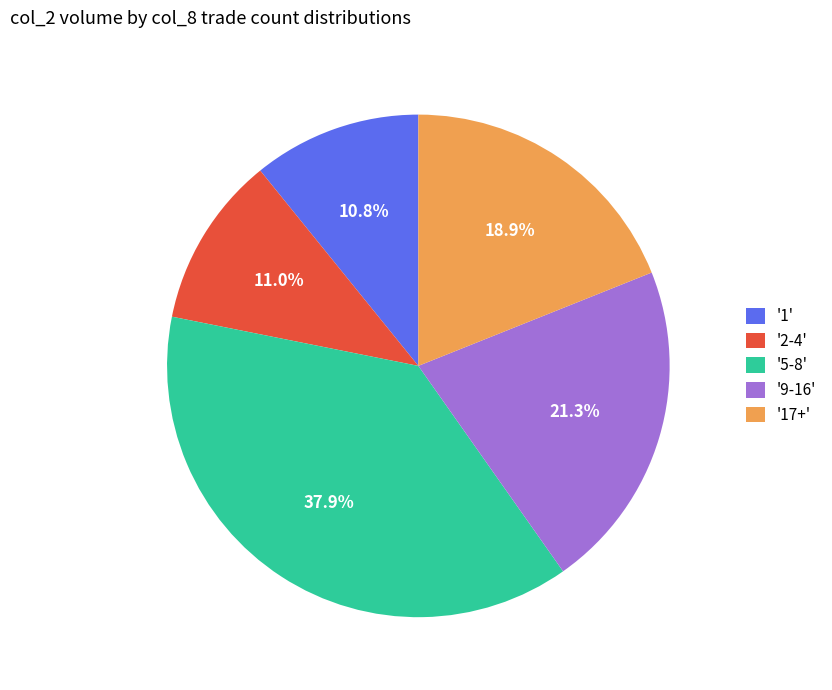

Which slice is the largest?

'5-8'